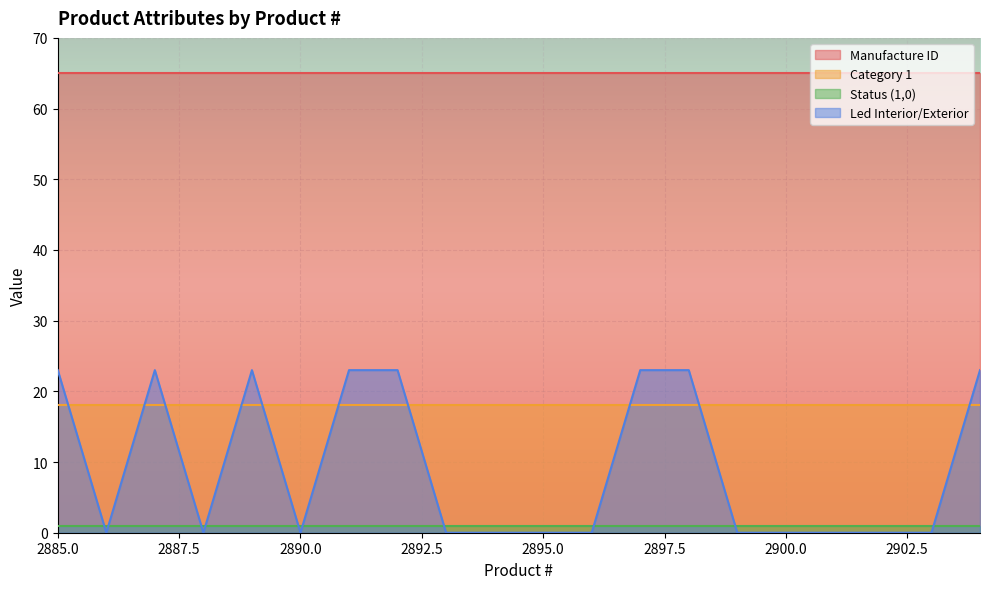

Which category has the highest value in the Led Interior/Exterior series?

2885